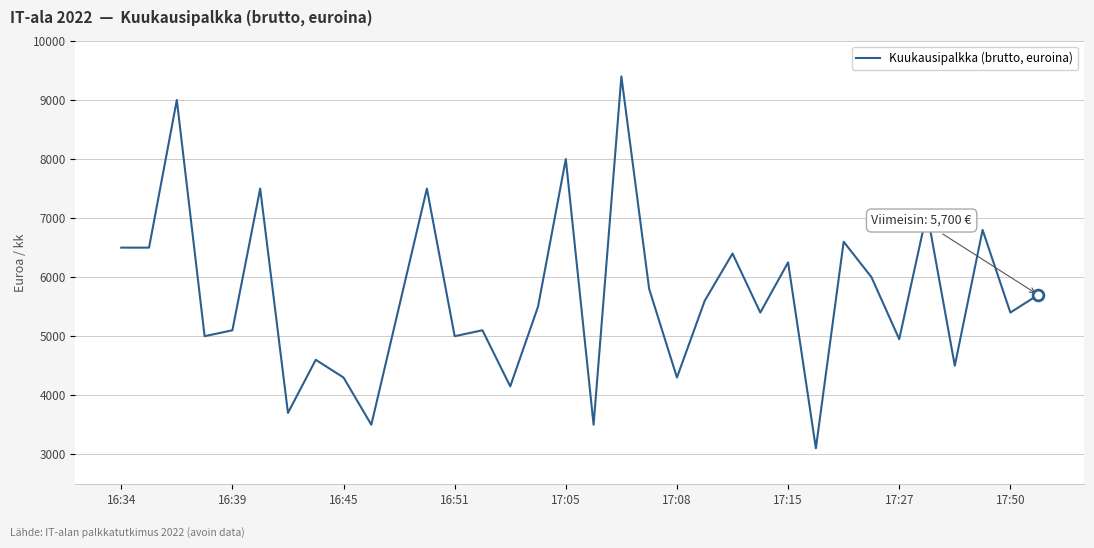

What is the difference between the maximum and minimum values?

6300